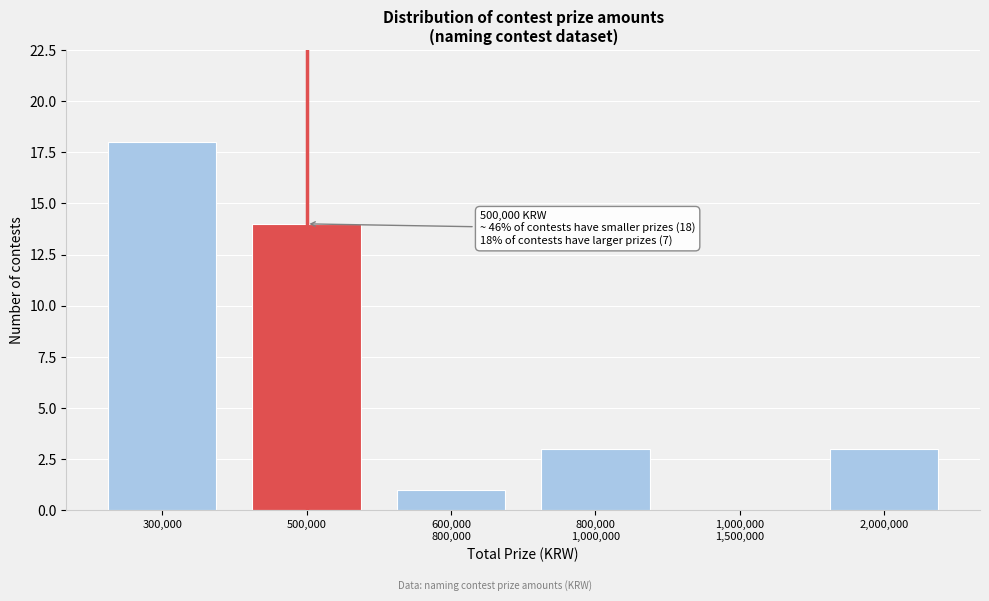

Is it true that the value at 300,000 is 25?

False